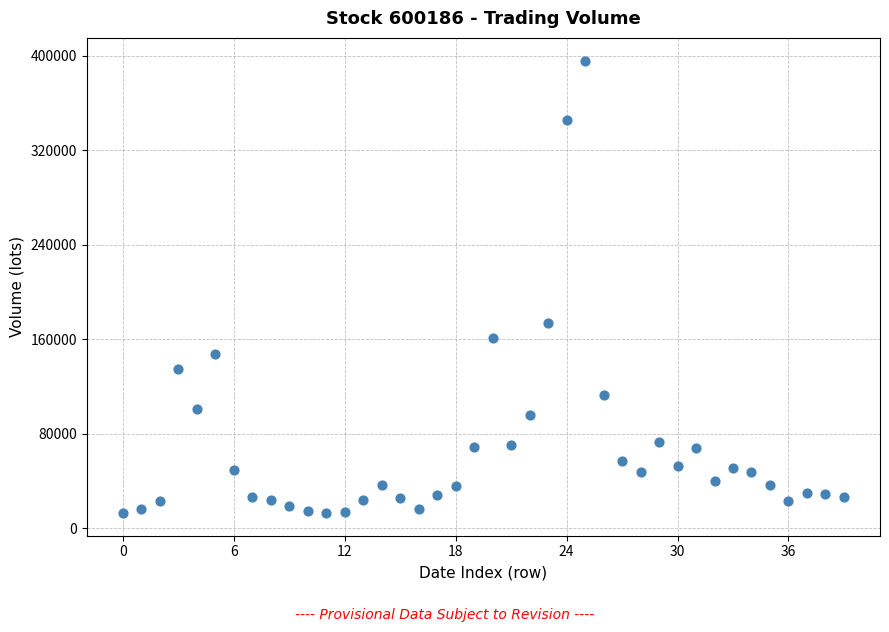

What Y value in the scatter plot is closest to 204556?

174336.0